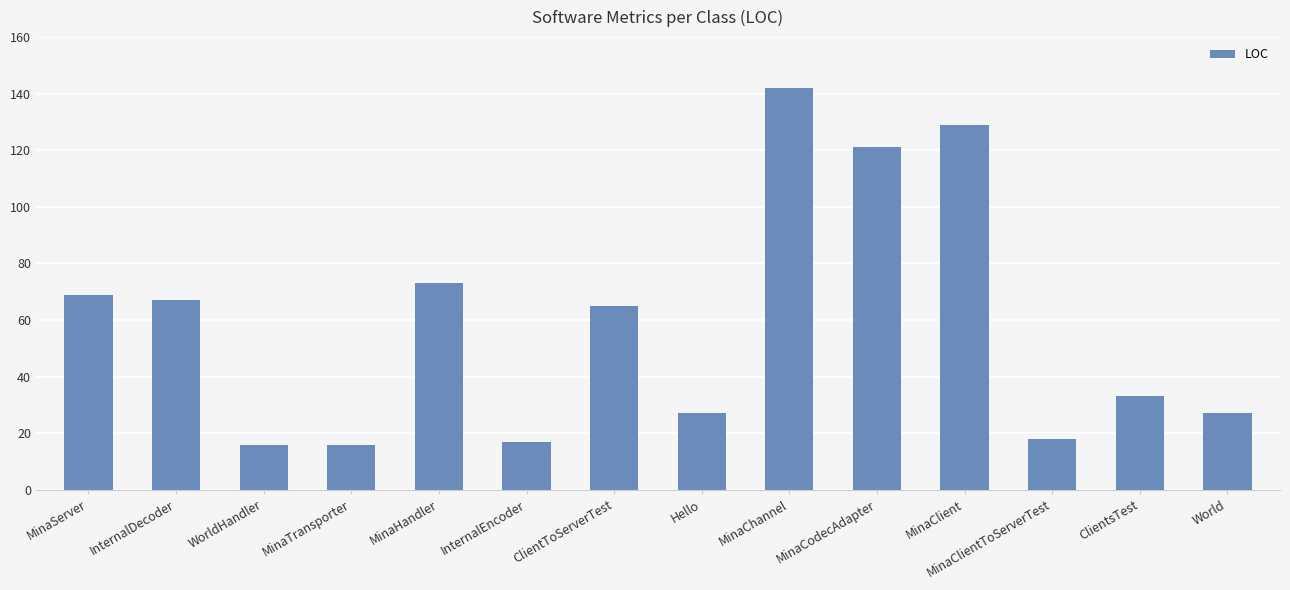

What is the difference between the second highest and second lowest values?

113